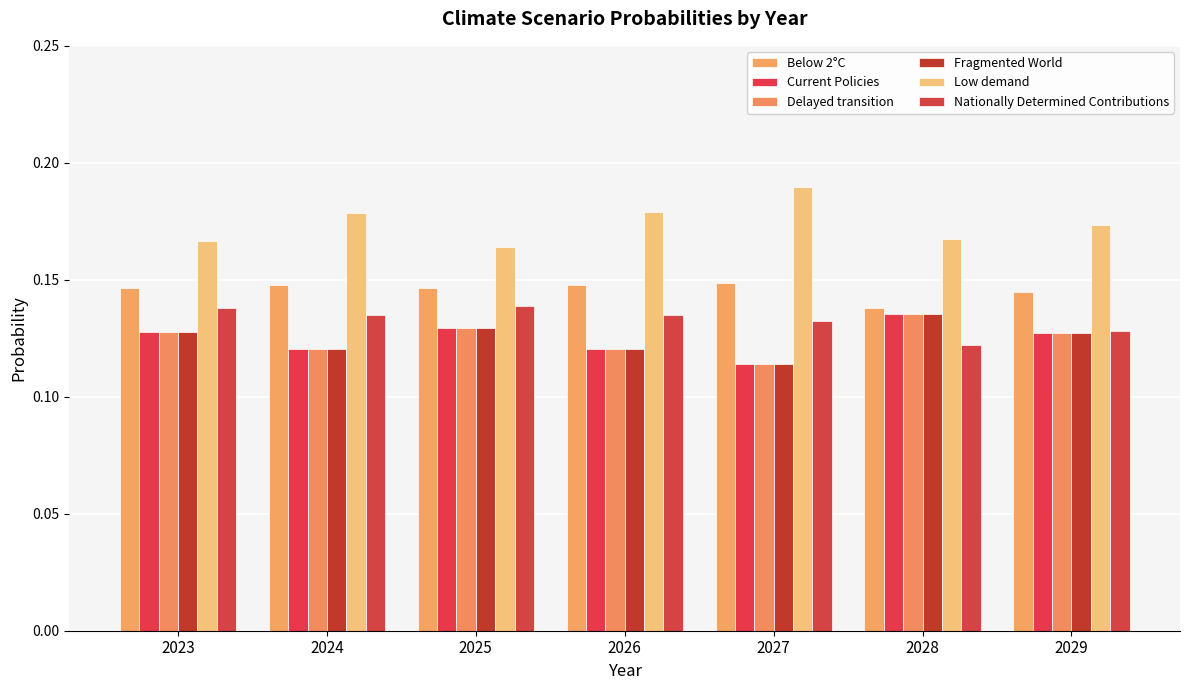

Is the value of Fragmented World at 2024 greater than the value of Below 2°C at 2024?

No